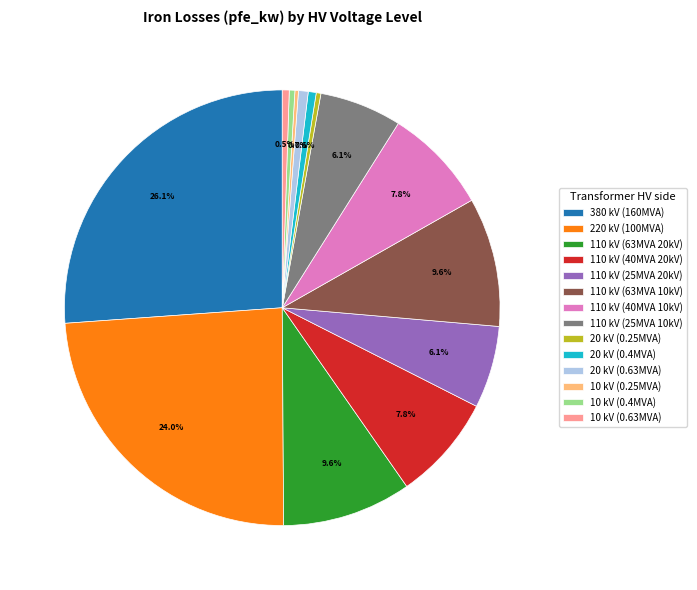

What is the largest slice in the pie chart?

380 kV (160MVA)